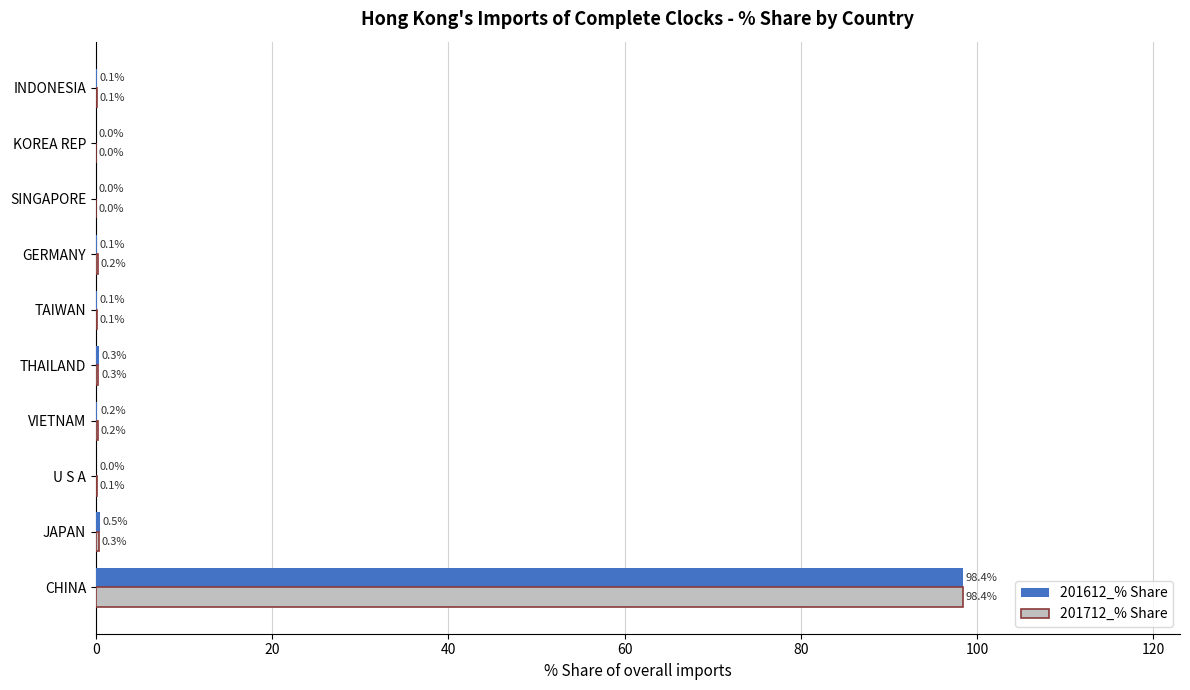

The value of 201612_% Share at TAIWAN is 0.1. True or false?

True